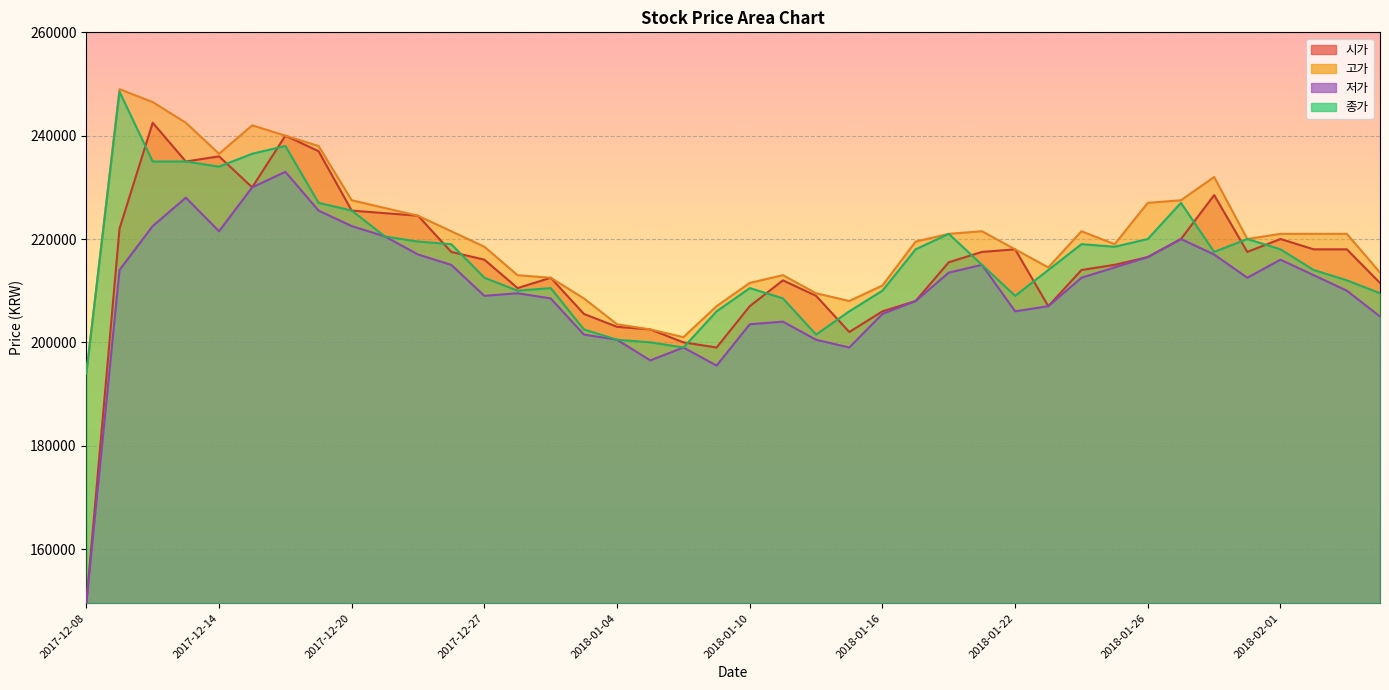

How many lines are shown in the chart?

4